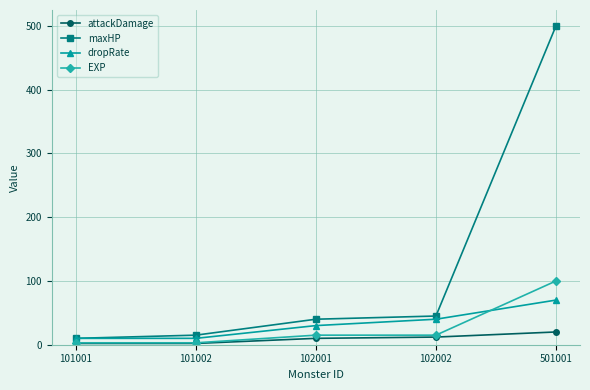

What is the highest value of the dropRate series?

70